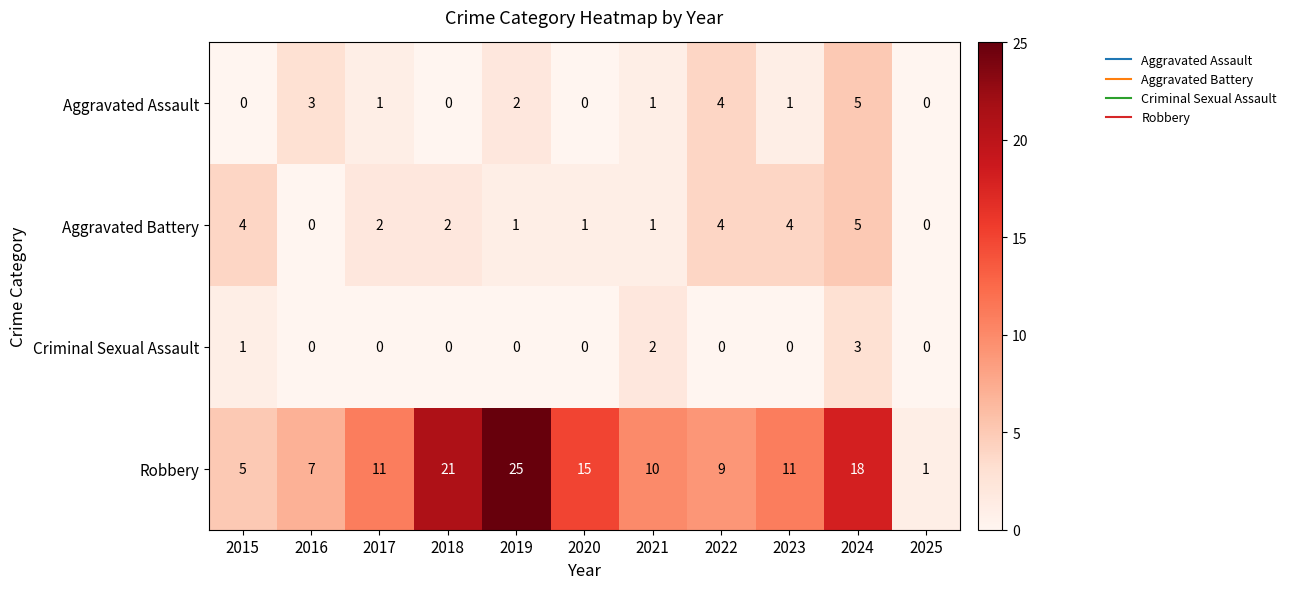

At 2023, list the series in order from largest to smallest.

Robbery, Aggravated Battery, Aggravated Assault, Criminal Sexual Assault